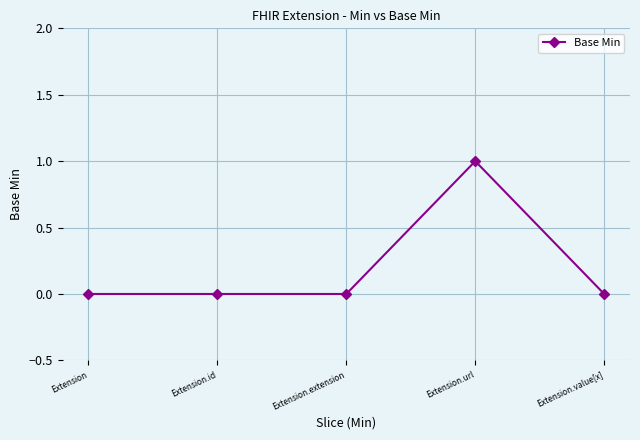

True or false: the data shows 0 at Extension.value[x].

True